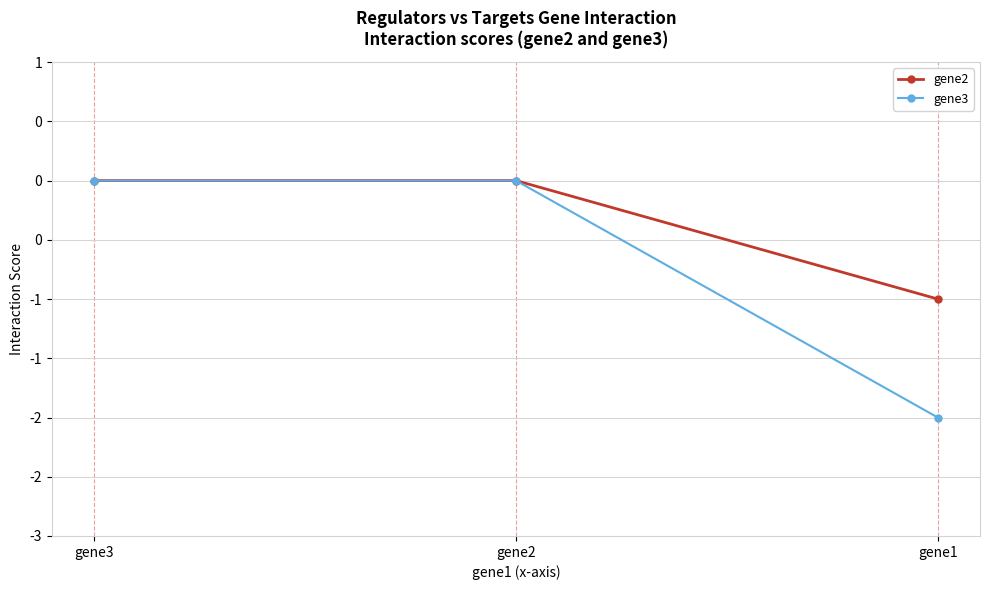

How many negative values does the gene3 series have?

1